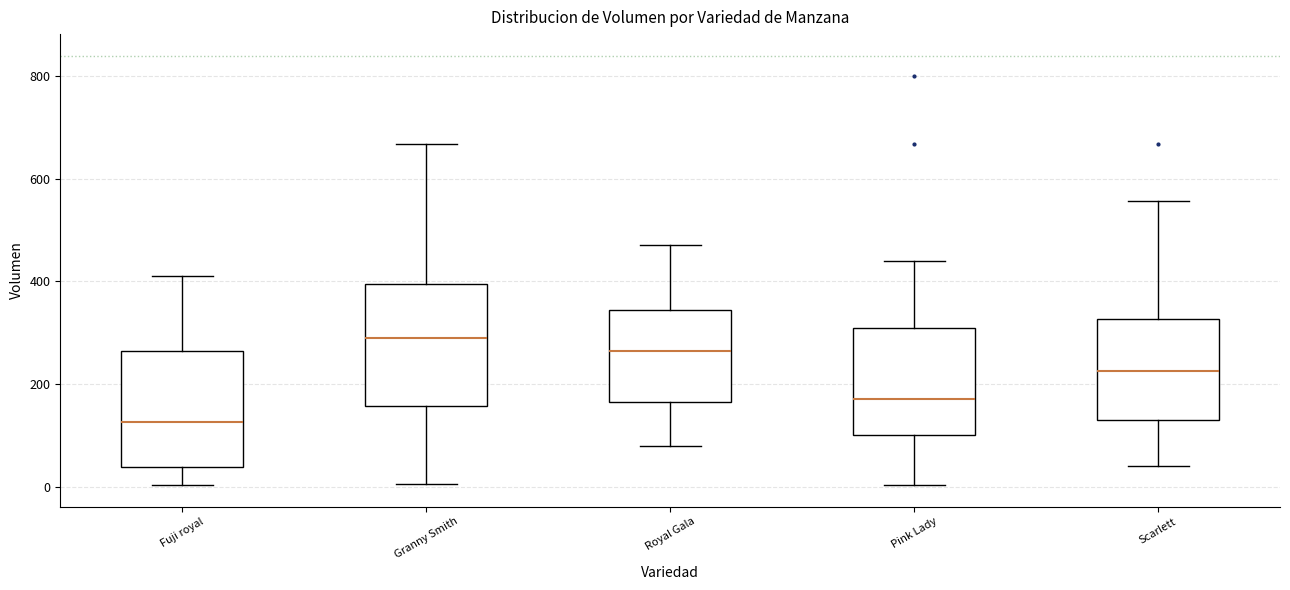

Which box has the lowest median line?

Fuji royal